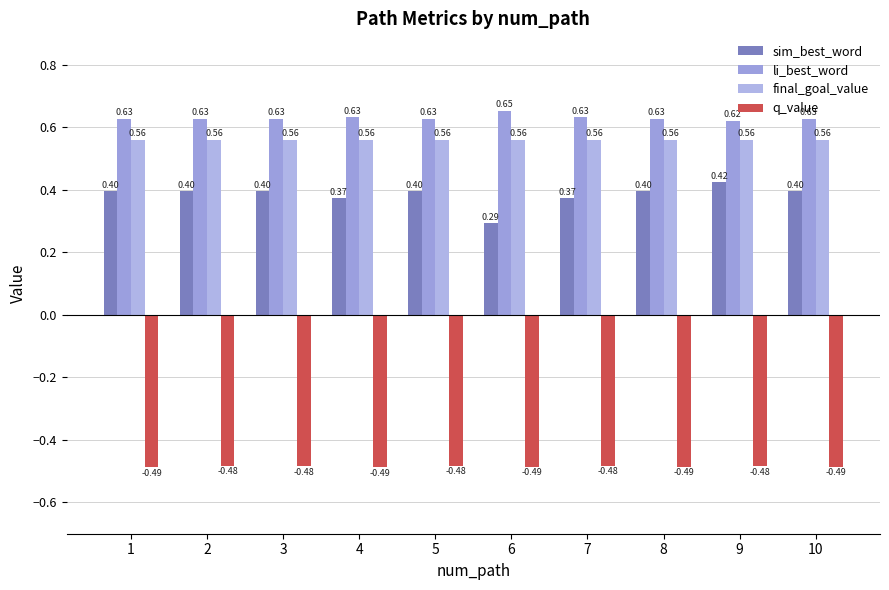

What is the spread (max minus min) of values at 7?

1.1